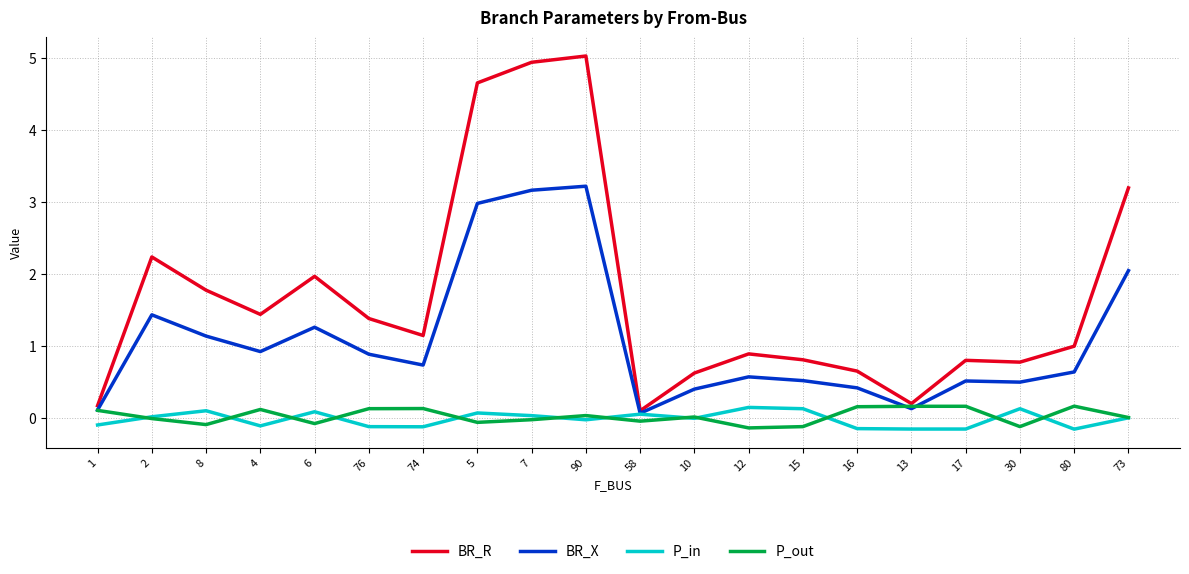

What is the sum of the BR_X values at 73 and 8?

3.2